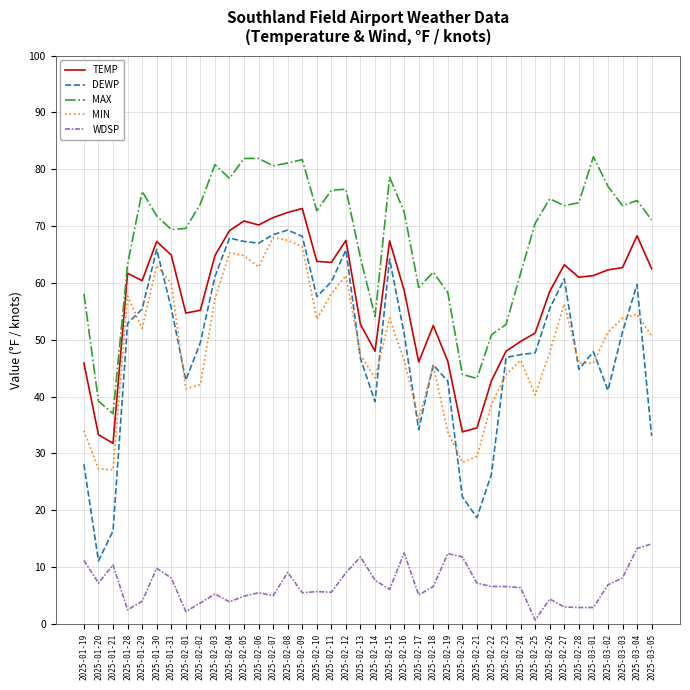

At which category is the sum across all series the highest?

2025-02-08